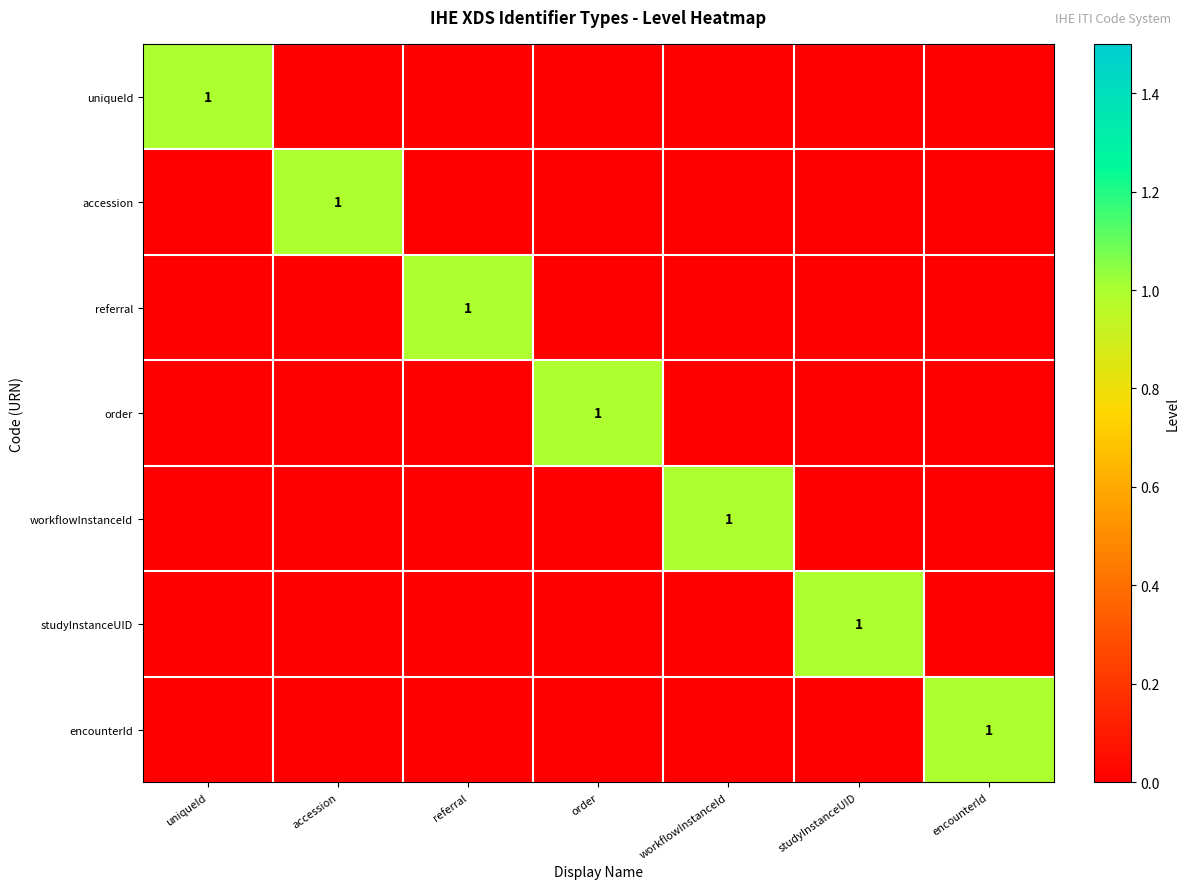

What is the maximum value shown in the chart?

1